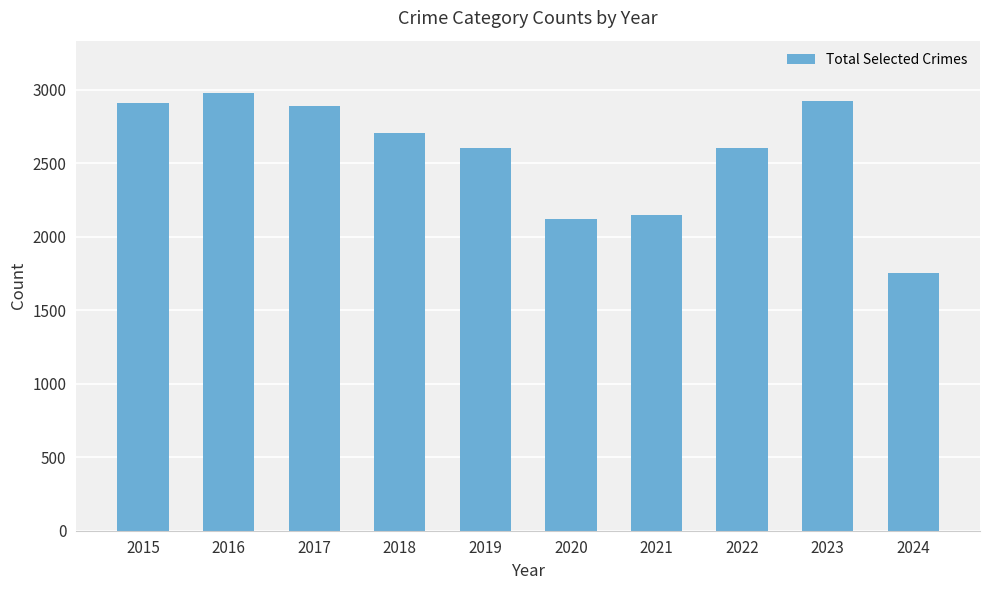

At which label does the data first exceed 2705?

2015